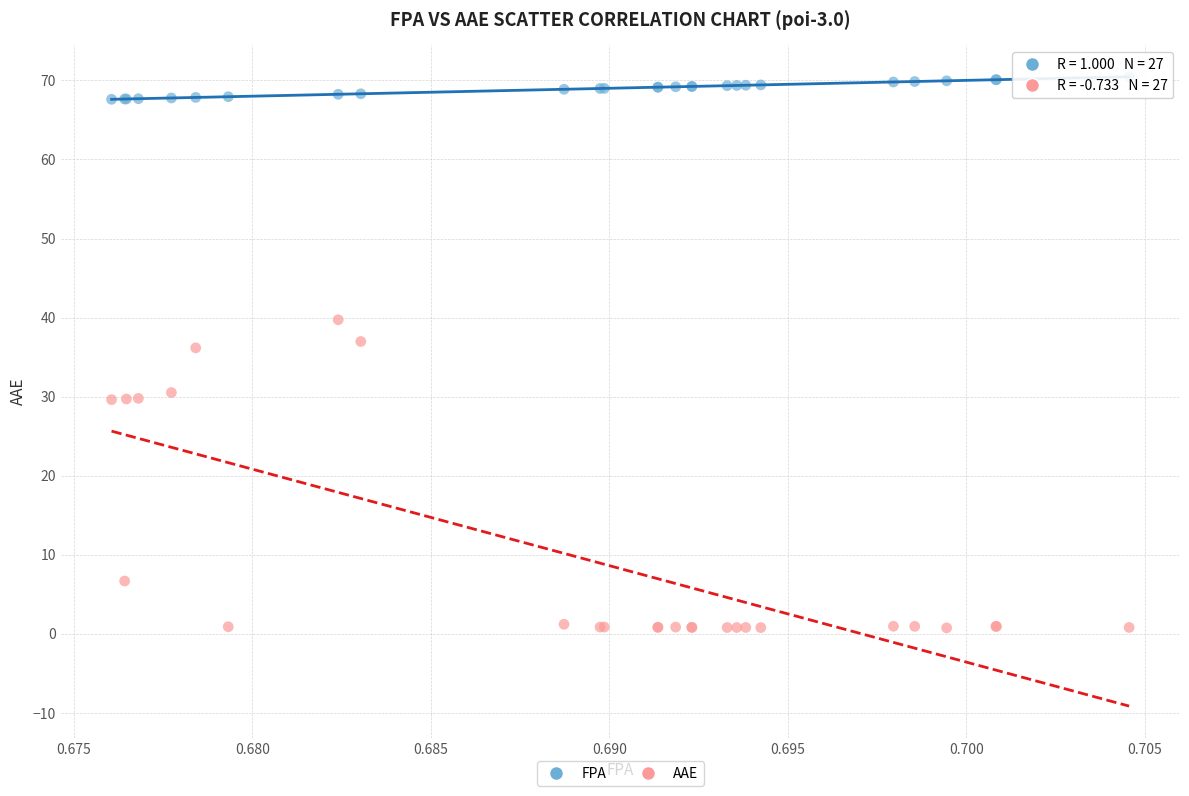

What are all the series names shown in the legend?

FPA, AAE